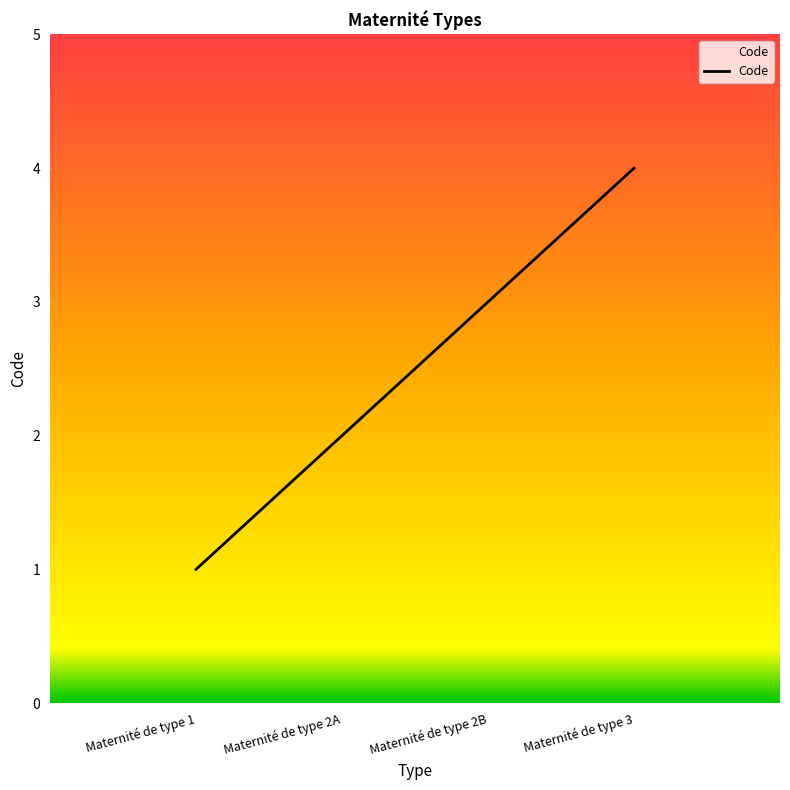

What is the change in value from Maternité de type 1 to Maternité de type 3?

+3